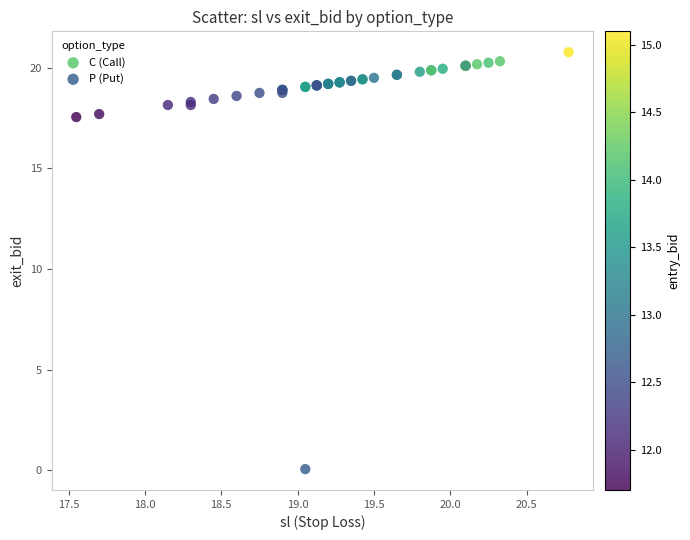

What are all the series names shown in the legend?

C (Call), P (Put)